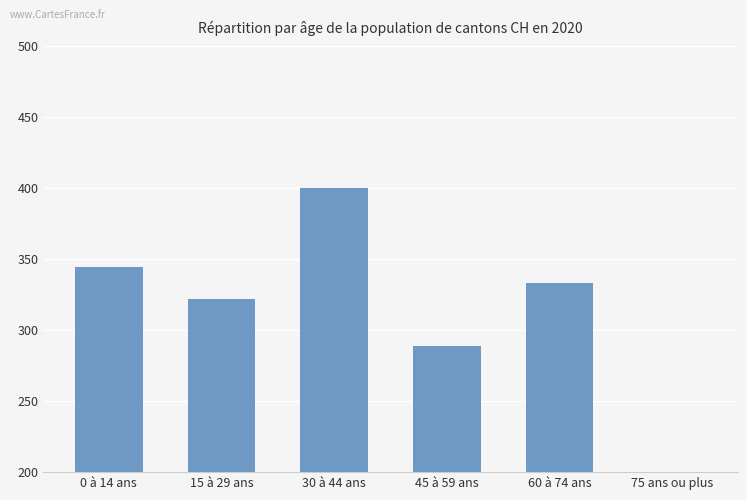

What is the difference between the maximum and second lowest values?

111.1